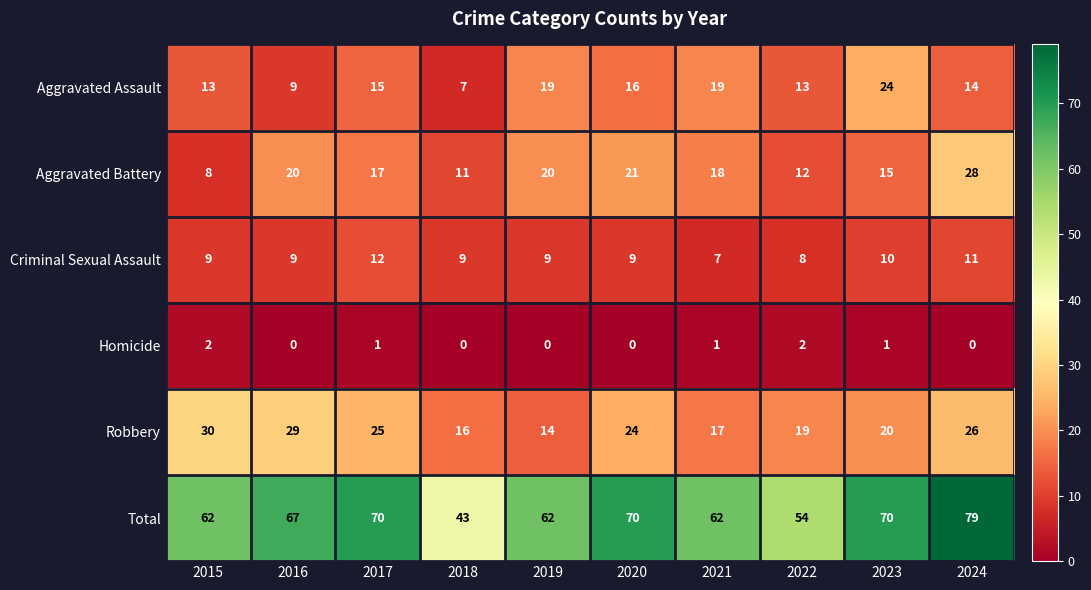

Between 2016 and 2023, which series saw the biggest shift?

Aggravated Assault